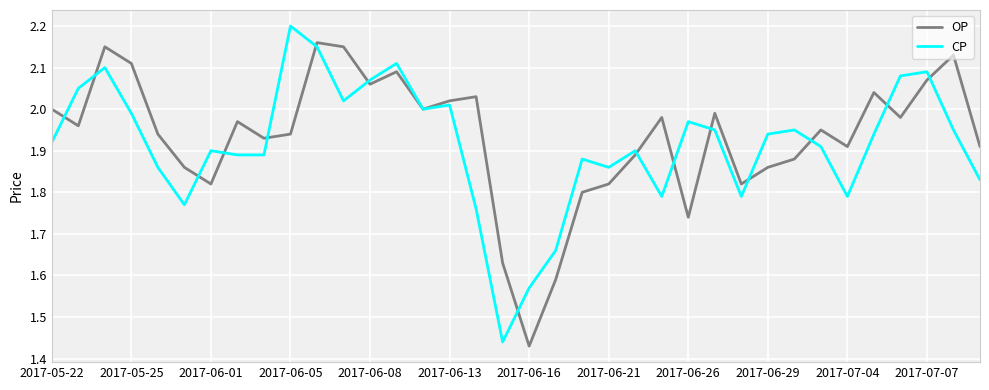

Which series has the widest spread of values?

CP